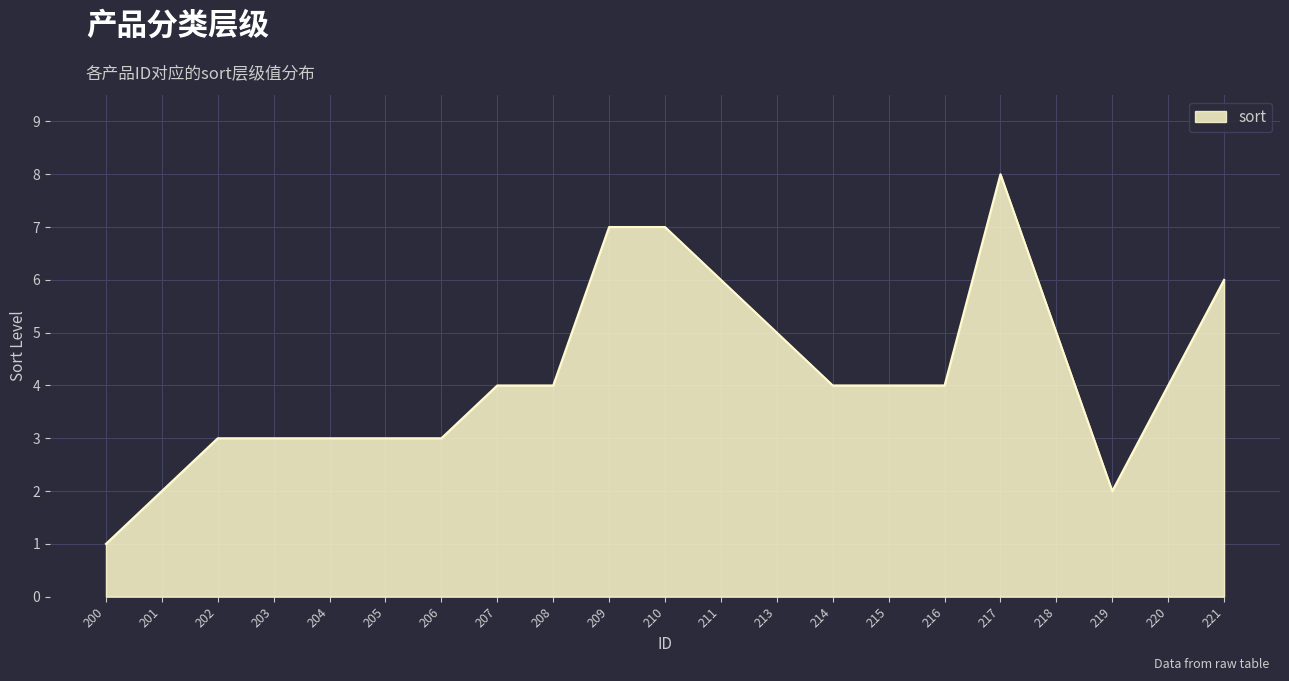

The value at 206 is 3. True or false?

True